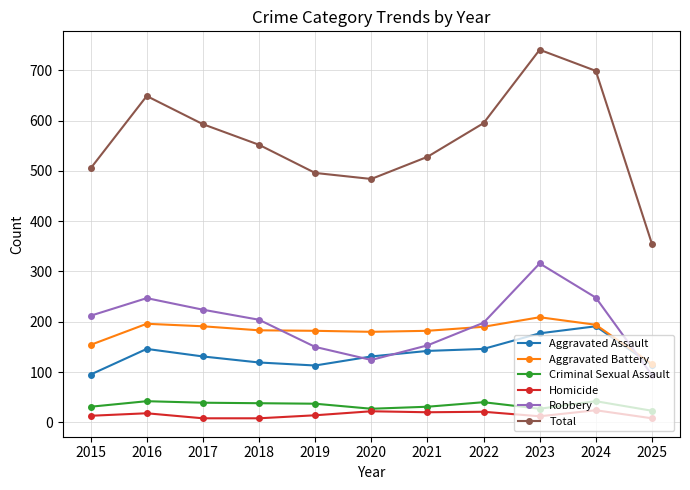

How many data points in Aggravated Battery are less than 183?

5